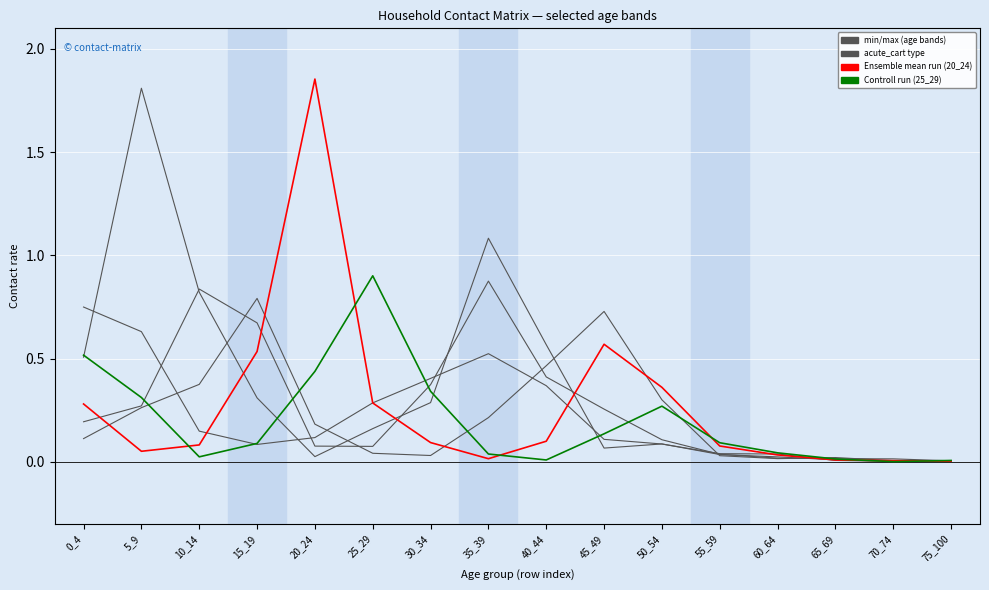

Does the chart display data point markers on the line(s)?

No